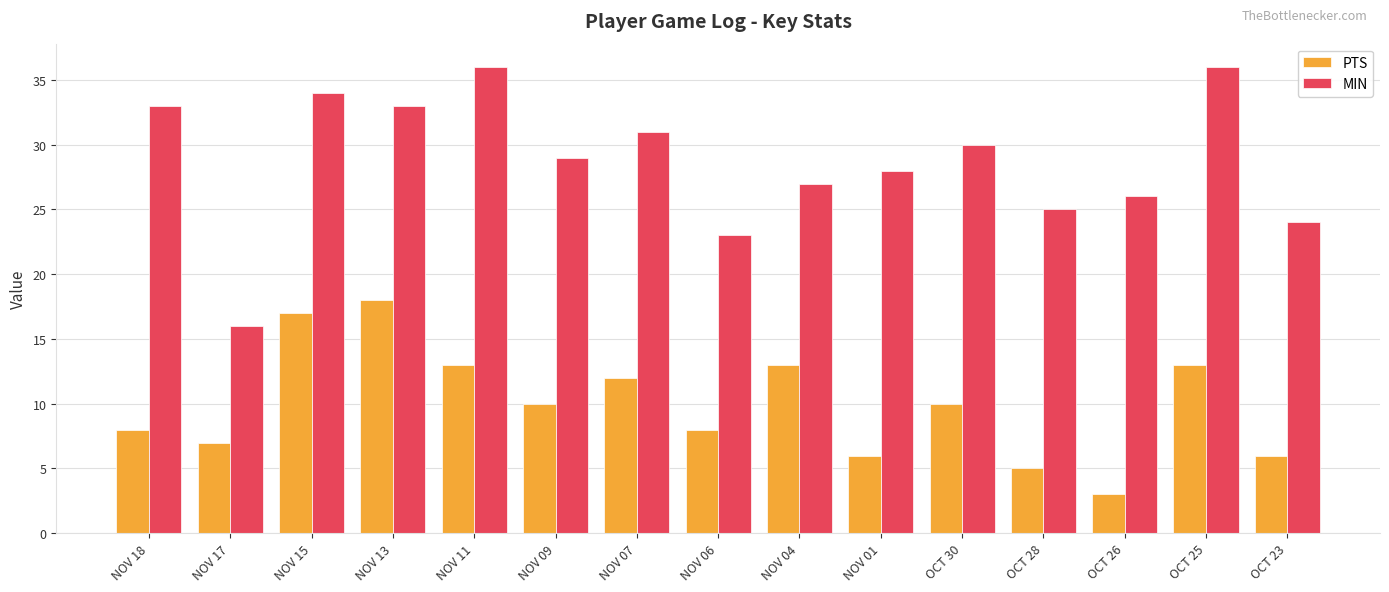

How many groups of bars are there?

15